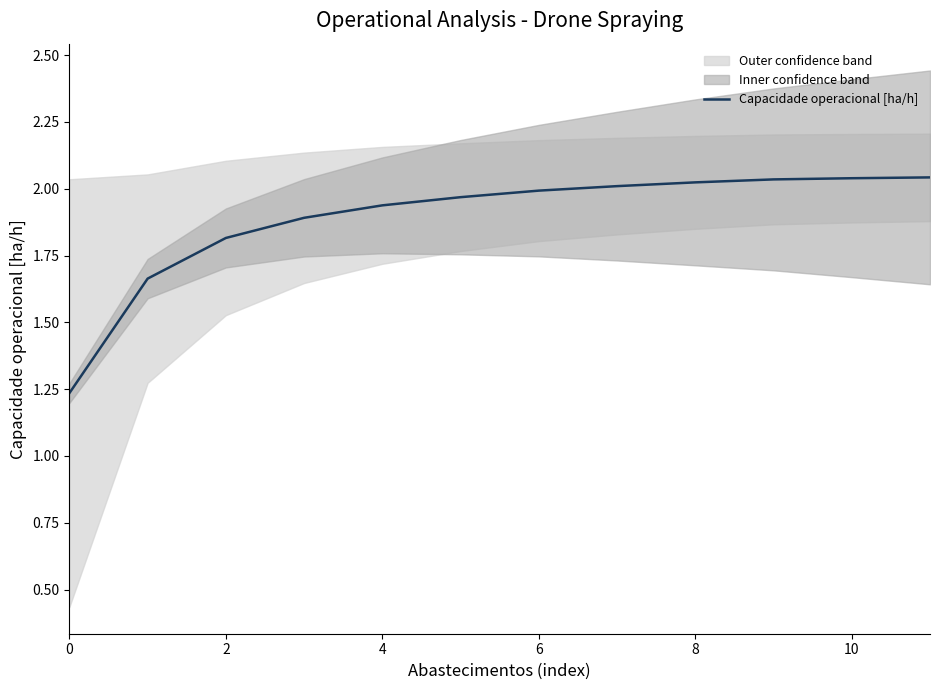

Reading right to left, extract all data points from this chart.

2.0	2.0	2.0	2.0	2.0	2.0	2.0	1.9	1.9	1.8	1.7	1.2